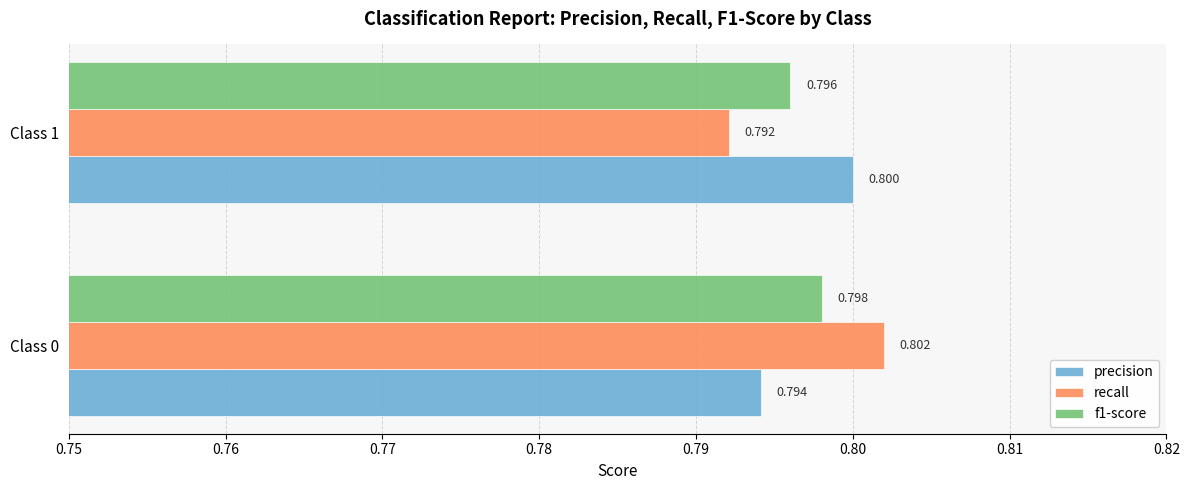

Which series changed the most between Class 0 and Class 1?

recall